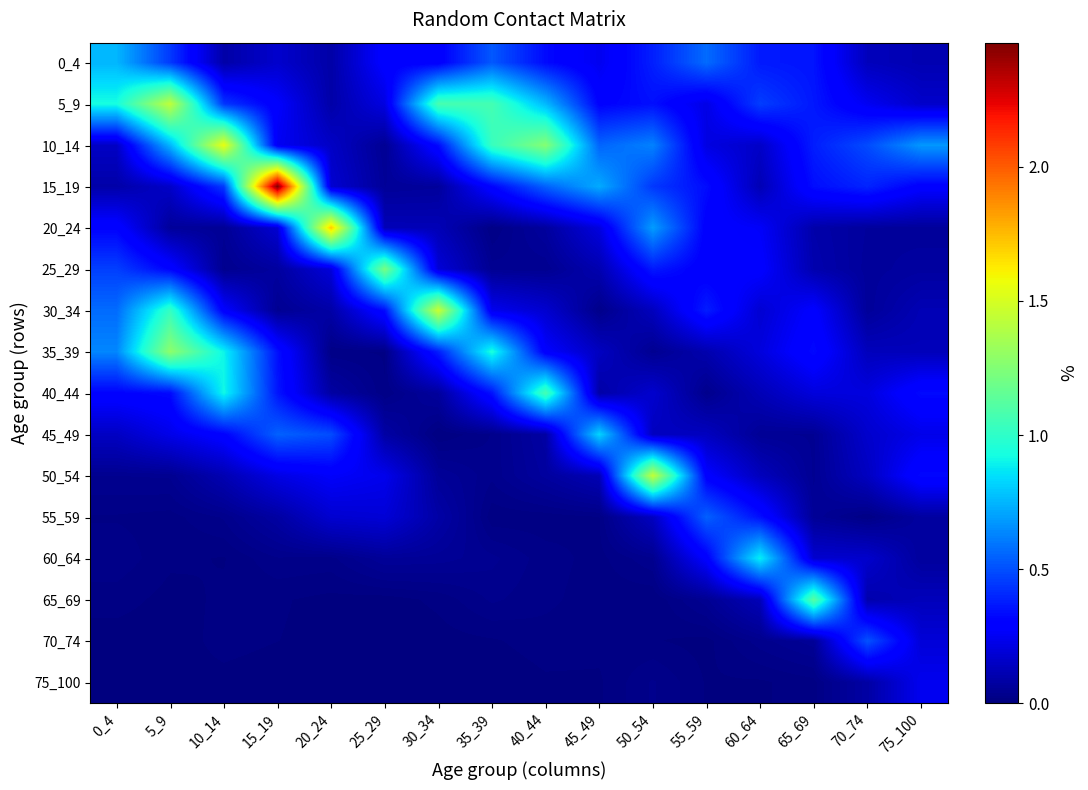

Reading right to left, list all the values displayed in this chart.

0_4: 75_100=0.1	70_74=0.1	65_69=0.4	60_64=0.4	55_59=0.6	50_54=0.4	45_49=0.2	40_44=0.3	35_39=0.5	30_34=0.3	25_29=0.3	20_24=0.1	15_19=0.2	10_14=0.1	5_9=0.4	0_4=0.8
5_9: 75_100=0.2	70_74=0.2	65_69=0.4	60_64=0.5	55_59=0.2	50_54=0.3	45_49=0.3	40_44=0.8	35_39=1.1	30_34=1.1	25_29=0.2	20_24=0.1	15_19=0.3	10_14=0.4	5_9=1.4	0_4=0.9
10_14: 75_100=0.7	70_74=0.5	65_69=0.4	60_64=0.2	55_59=0.2	50_54=0.6	45_49=0.6	40_44=1.3	35_39=1.0	30_34=0.3	25_29=0.0	20_24=0.2	15_19=0.3	10_14=1.6	5_9=0.8	0_4=0.2
15_19: 75_100=0.3	70_74=0.4	65_69=0.3	60_64=0.1	55_59=0.3	50_54=0.4	45_49=0.7	40_44=0.5	35_39=0.3	30_34=0.1	25_29=0.1	20_24=0.2	15_19=2.5	10_14=0.4	5_9=0.2	0_4=0.1
20_24: 75_100=0.1	70_74=0.1	65_69=0.1	60_64=0.3	55_59=0.3	50_54=0.7	45_49=0.2	40_44=0.1	35_39=0.0	30_34=0.1	25_29=0.1	20_24=1.7	15_19=0.2	10_14=0.1	5_9=0.1	0_4=0.3
25_29: 75_100=0.1	70_74=0.1	65_69=0.1	60_64=0.3	55_59=0.3	50_54=0.4	45_49=0.1	40_44=0.0	35_39=0.0	30_34=0.2	25_29=1.2	20_24=0.2	15_19=0.1	10_14=0.0	5_9=0.3	0_4=0.5
30_34: 75_100=0.1	70_74=0.1	65_69=0.3	60_64=0.2	55_59=0.4	50_54=0.1	45_49=0.0	40_44=0.2	35_39=0.2	30_34=1.5	25_29=0.3	20_24=0.1	15_19=0.0	10_14=0.3	5_9=1.0	0_4=0.6
35_39: 75_100=0.1	70_74=0.1	65_69=0.3	60_64=0.2	55_59=0.1	50_54=0.0	45_49=0.1	40_44=0.3	35_39=0.9	30_34=0.4	25_29=0.0	20_24=0.0	15_19=0.3	10_14=0.9	5_9=1.3	0_4=0.6
40_44: 75_100=0.3	70_74=0.2	65_69=0.2	60_64=0.1	55_59=0.0	50_54=0.2	45_49=0.1	40_44=1.1	35_39=0.4	30_34=0.1	25_29=0.0	20_24=0.1	15_19=0.4	10_14=0.9	5_9=0.3	0_4=0.3
45_49: 75_100=0.2	70_74=0.2	65_69=0.0	60_64=0.1	55_59=0.1	50_54=0.1	45_49=0.8	40_44=0.1	35_39=0.0	30_34=0.0	25_29=0.1	20_24=0.5	15_19=0.5	10_14=0.3	5_9=0.2	0_4=0.1
50_54: 75_100=0.3	70_74=0.1	65_69=0.0	60_64=0.1	55_59=0.3	50_54=1.4	45_49=0.1	40_44=0.1	35_39=0.0	30_34=0.1	25_29=0.2	20_24=0.3	15_19=0.2	10_14=0.1	5_9=0.0	0_4=0.0
55_59: 75_100=0.1	70_74=0.0	65_69=0.1	60_64=0.3	55_59=0.5	50_54=0.1	45_49=0.0	40_44=0.0	35_39=0.0	30_34=0.1	25_29=0.2	20_24=0.2	15_19=0.1	10_14=0.0	5_9=0.0	0_4=0.0
60_64: 75_100=0.1	70_74=0.2	65_69=0.2	60_64=0.9	55_59=0.3	50_54=0.0	45_49=0.0	40_44=0.0	35_39=0.0	30_34=0.1	25_29=0.1	20_24=0.0	15_19=0.0	10_14=0.0	5_9=0.0	0_4=0.0
65_69: 75_100=0.1	70_74=0.1	65_69=1.1	60_64=0.1	55_59=0.0	50_54=0.0	45_49=0.0	40_44=0.0	35_39=0.0	30_34=0.0	25_29=0.0	20_24=0.0	15_19=0.0	10_14=0.0	5_9=0.0	0_4=0.0
70_74: 75_100=0.2	70_74=0.5	65_69=0.1	60_64=0.0	55_59=0.0	50_54=0.0	45_49=0.0	40_44=0.0	35_39=0.0	30_34=0.0	25_29=0.0	20_24=0.0	15_19=0.0	10_14=0.0	5_9=0.0	0_4=0.0
75_100: 75_100=0.2	70_74=0.1	65_69=0.0	60_64=0.0	55_59=0.0	50_54=0.0	45_49=0.0	40_44=0.0	35_39=0.0	30_34=0.0	25_29=0.0	20_24=0.0	15_19=0.0	10_14=0.0	5_9=0.0	0_4=0.0